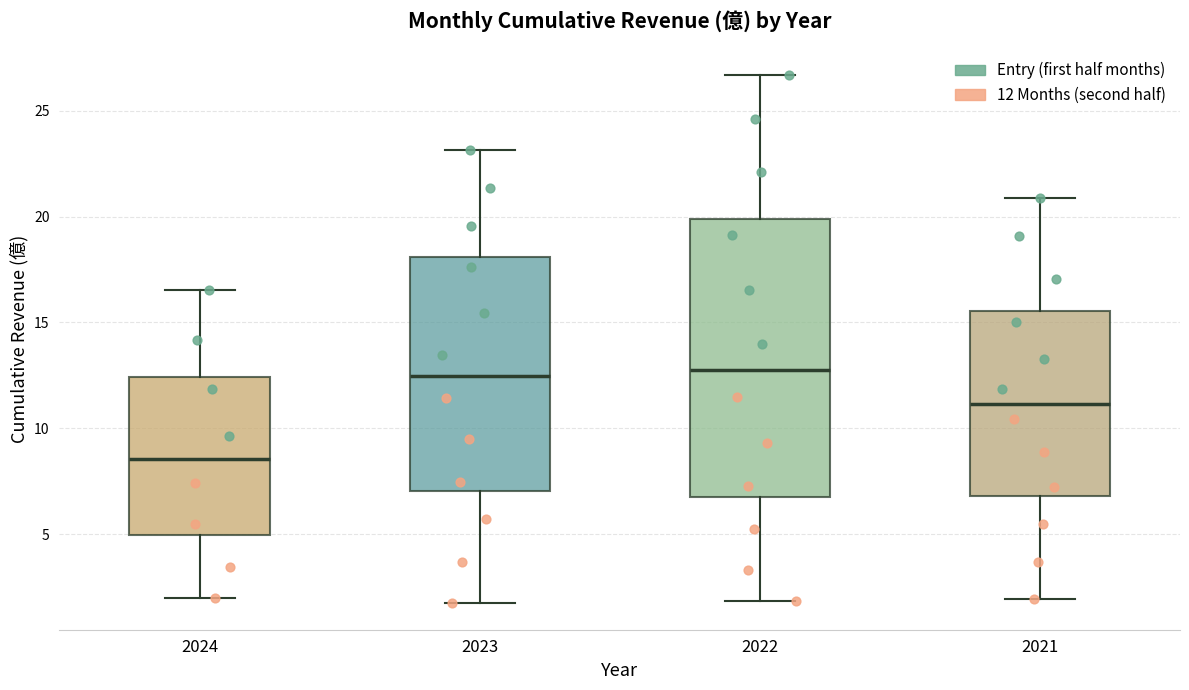

Which box has the lowest median line?

2024